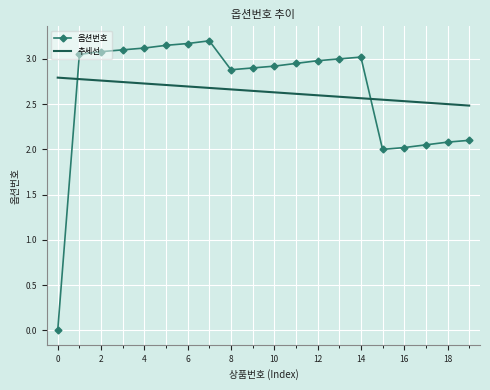

Rank the series by their maximum value, from highest to lowest.

옵션번호, 추세선